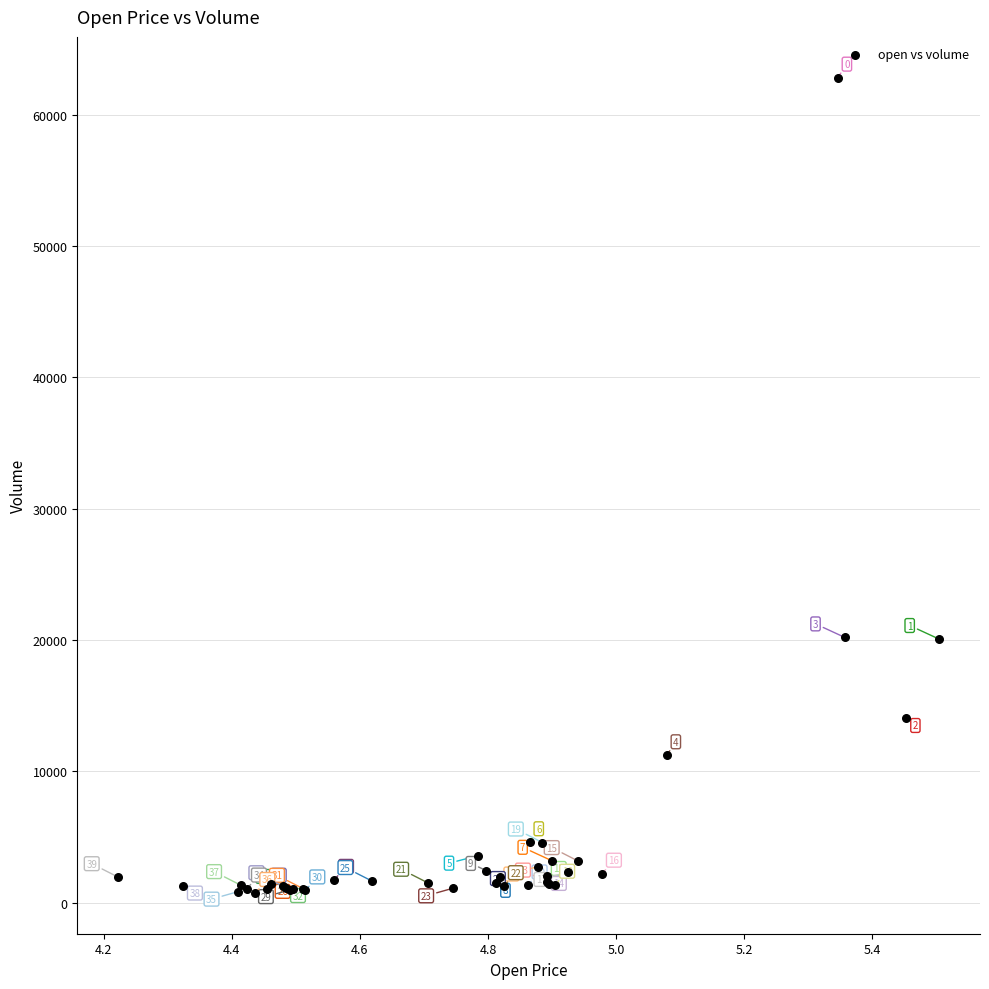

What Y value in the scatter plot is closest to 31770?

20188